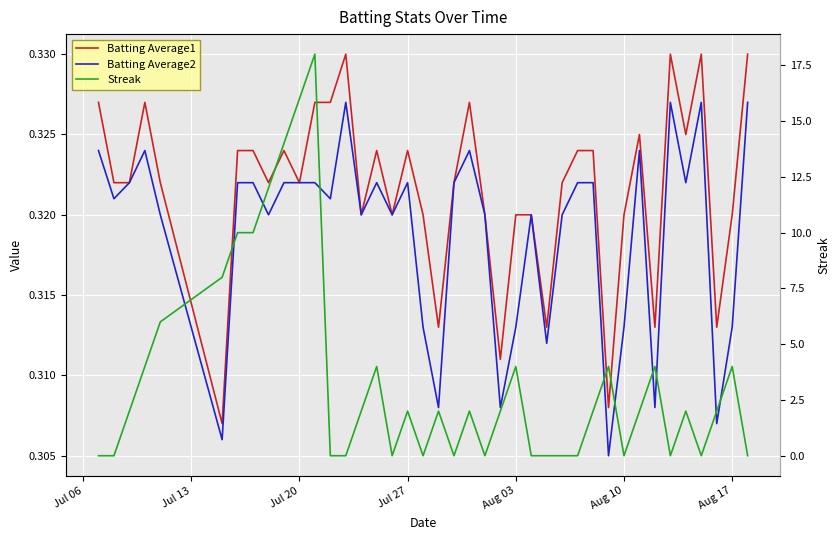

What are all the series names shown in the legend?

Batting Average1, Batting Average2, Streak